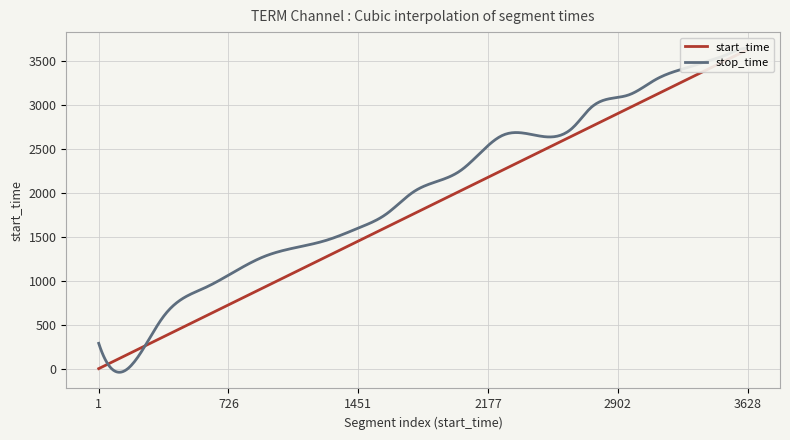

True or false: confidence and stop_time cross at least once.

False